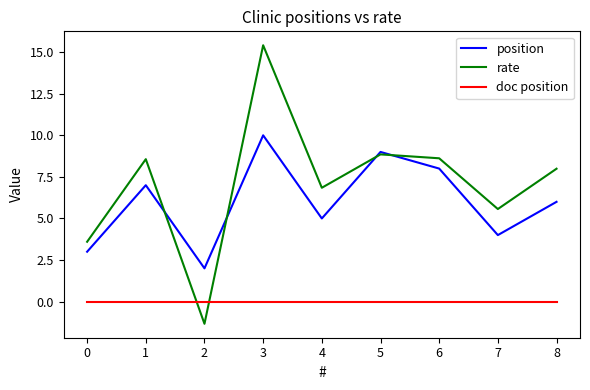

Is it true that position equals 3.9 at 1?

False